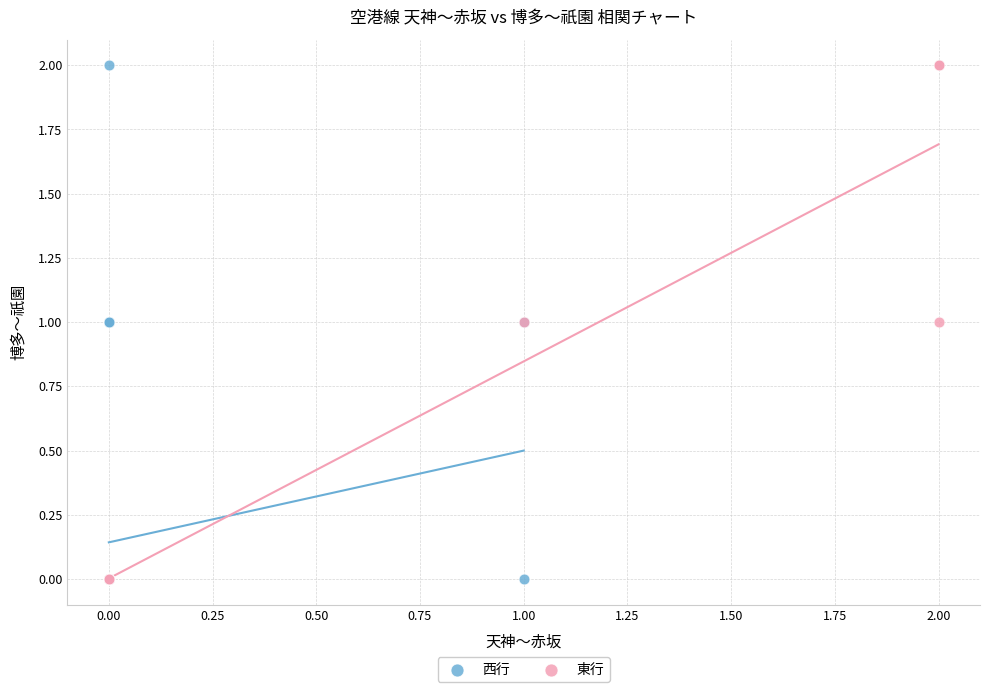

What are all the series names shown in the legend?

西行, 東行